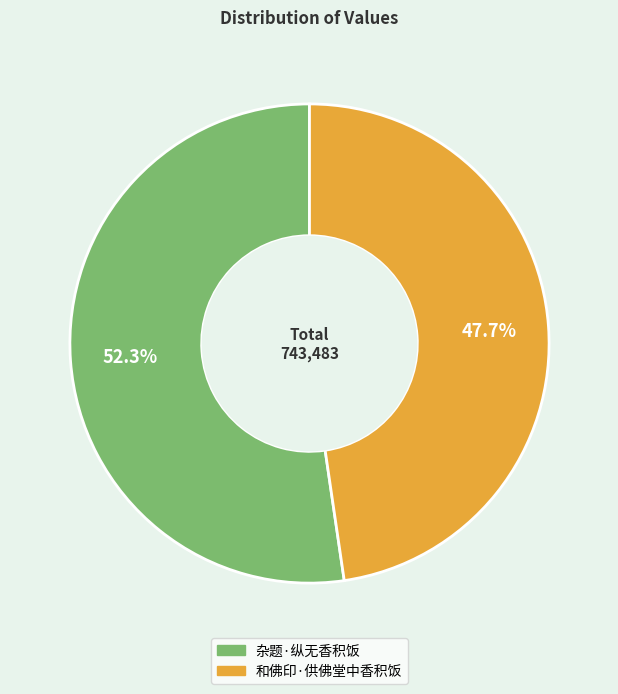

Count the number of slices in the pie.

2